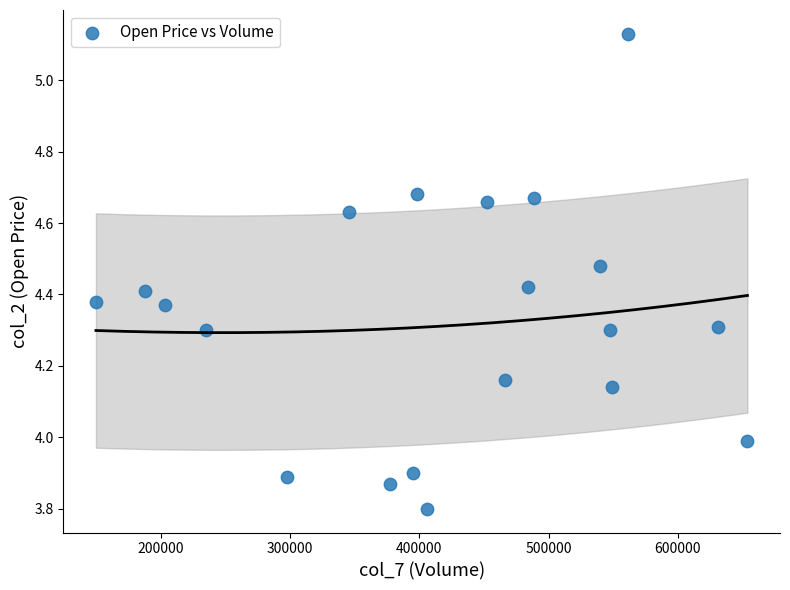

What is the range of X values (max minus min)?

504388.0